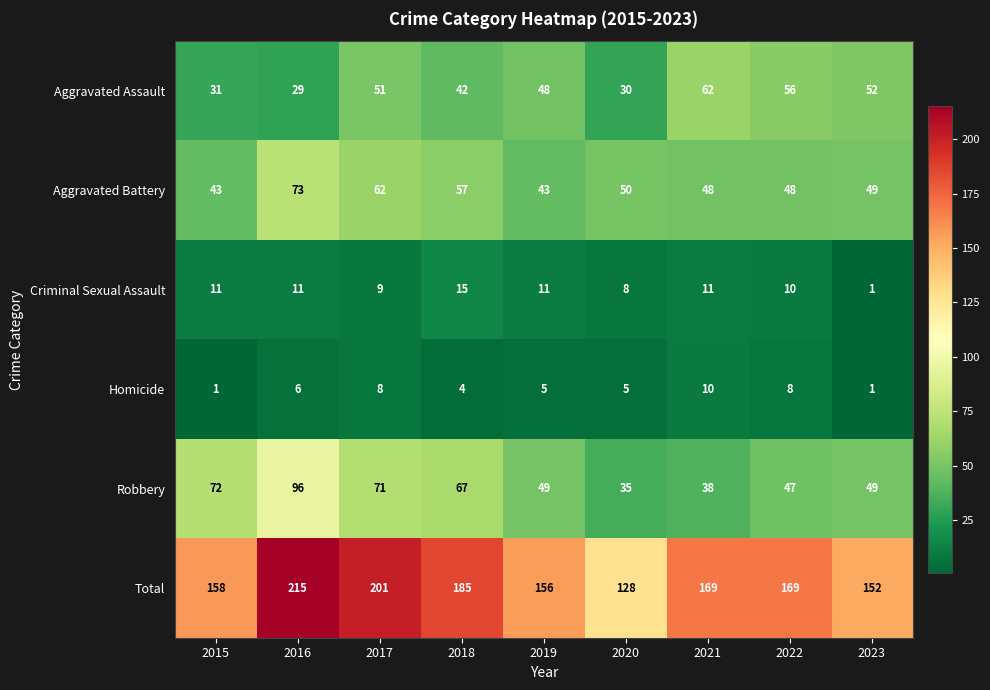

Which series has the largest range (max minus min)?

Total